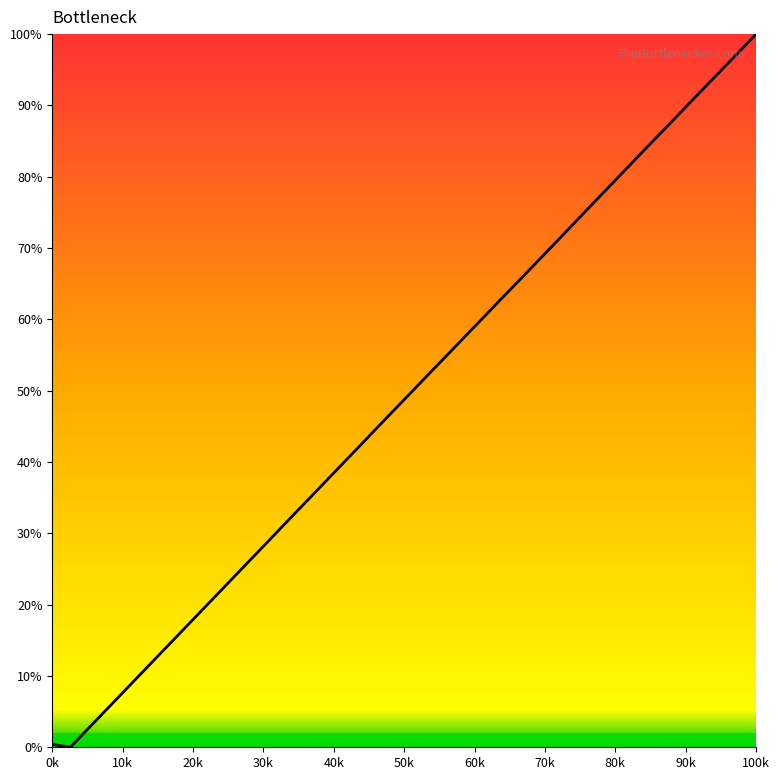

How many values exceed 50?

20